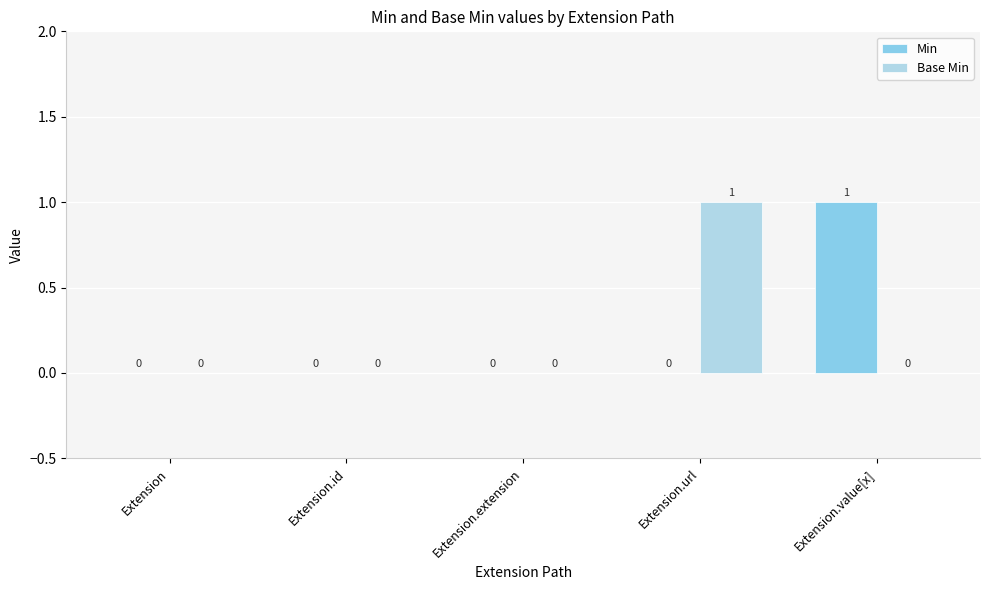

True or false: Base Min has a value of 1 at Extension.extension.

False